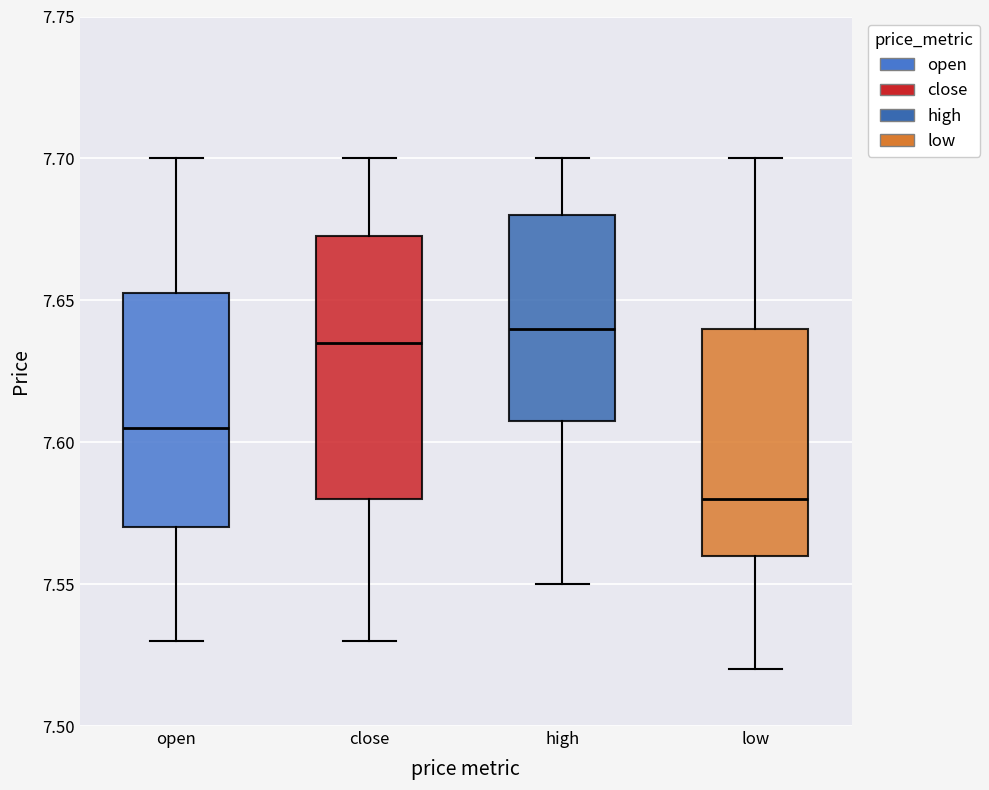

Reading left to right, read every box against the y-axis: the position of its median line, the range the box covers, and the ends of its whiskers. The values are not printed on the chart, so give them approximately, as read against the axis.

open: median 7.605, box 7.570 to 7.655, whiskers 7.530 to 7.700
close: median 7.635, box 7.580 to 7.675, whiskers 7.530 to 7.700
high: median 7.640, box 7.610 to 7.680, whiskers 7.550 to 7.700
low: median 7.580, box 7.560 to 7.640, whiskers 7.520 to 7.700